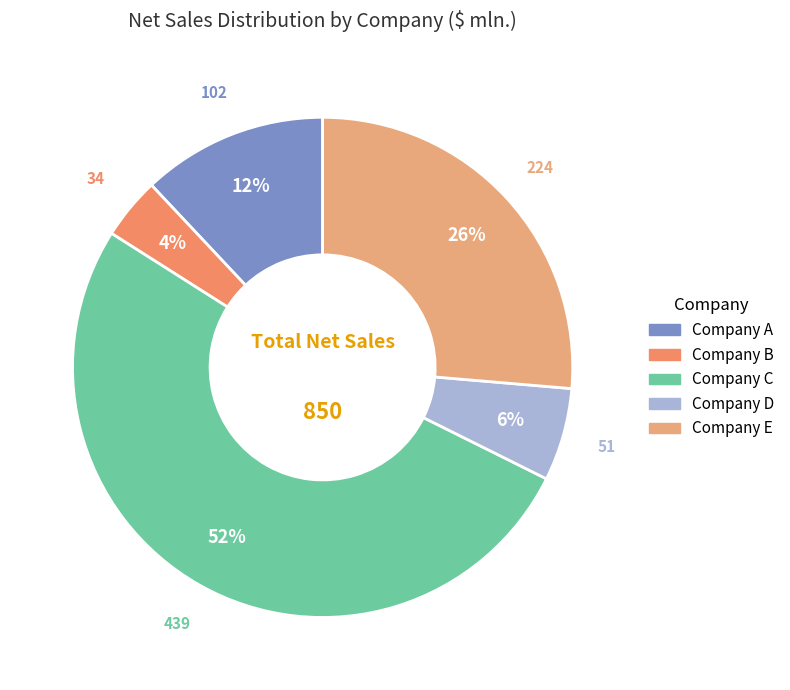

Which slice is the smallest?

Company B